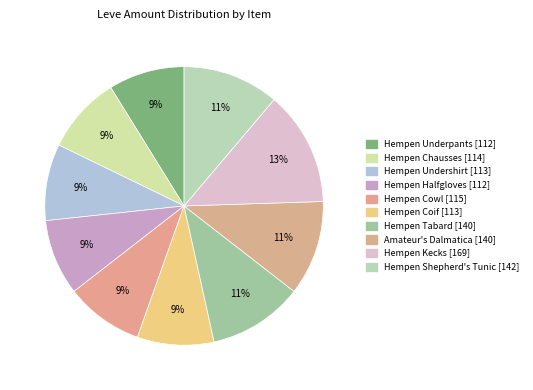

To the nearest percent, what portion does Hempen Coif represent?

9%